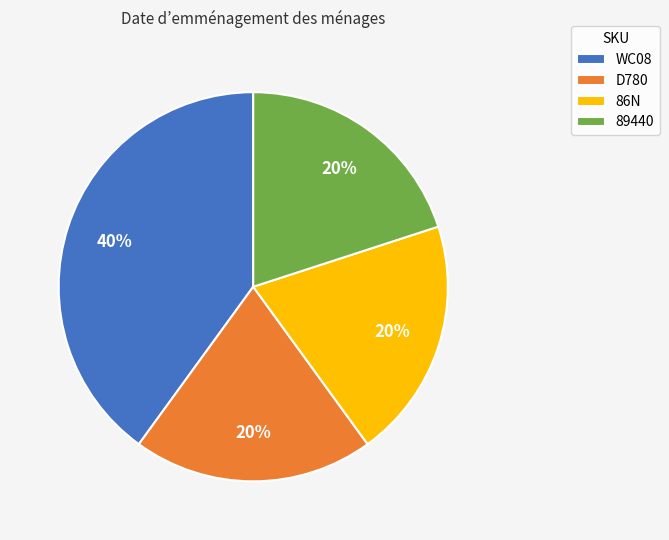

Is the sum of WC08 and 89440 greater than half?

Yes